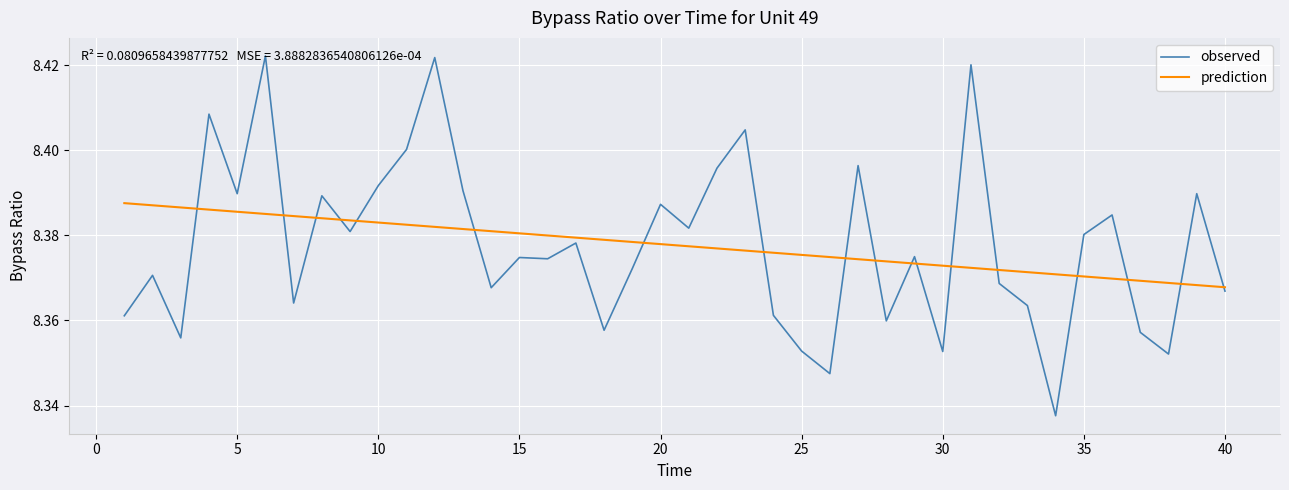

List the series in order of their peak value, highest first.

observed, prediction